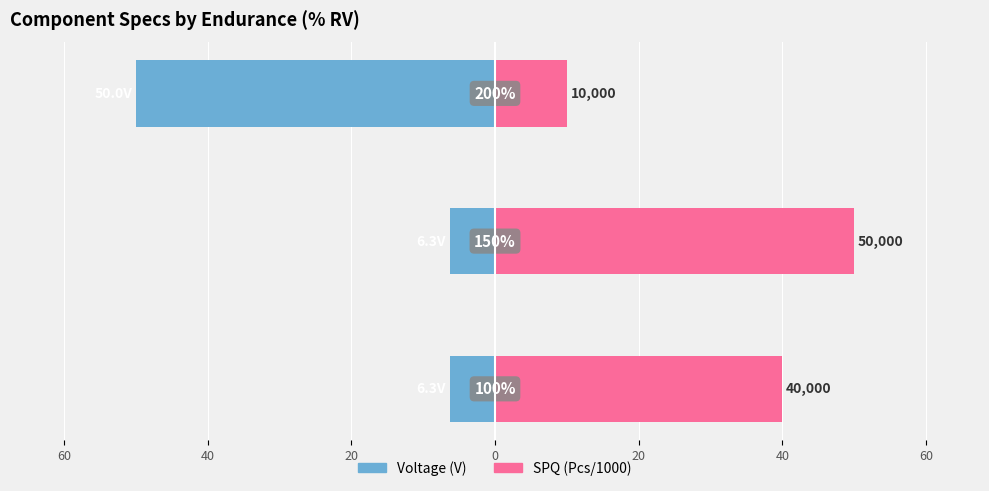

How many bars are there in each group?

2